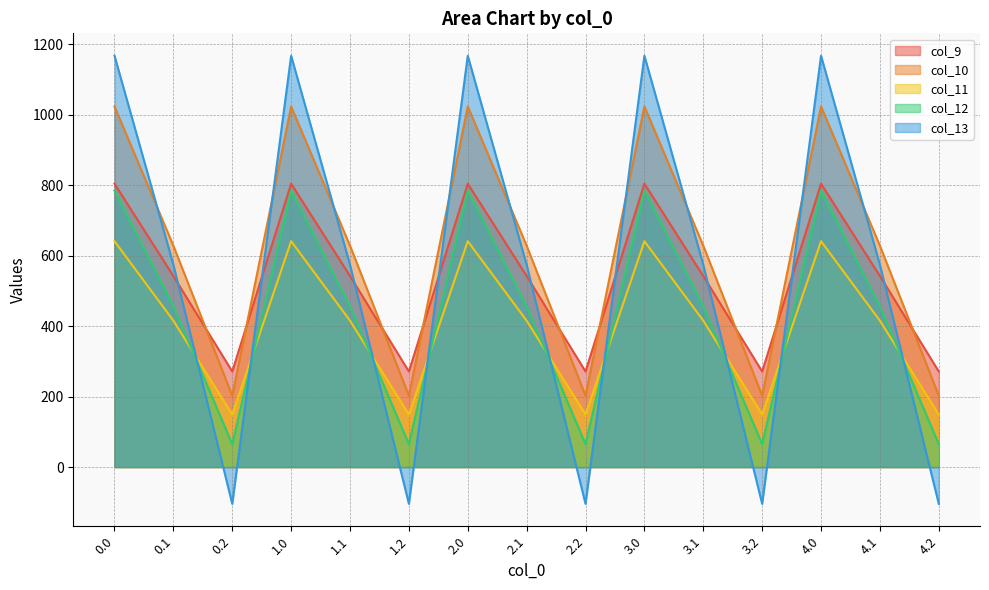

Reading right to left, list all the values displayed in this chart.

col_9: 4.2=271.1	4.1=542.1	4.0=804.0	3.2=271.1	3.1=542.1	3.0=804.0	2.2=271.1	2.1=542.1	2.0=804.0	1.2=271.1	1.1=542.1	1.0=804.0	0.2=271.1	0.1=542.1	0.0=804.0
col_10: 4.2=202.5	4.1=628.1	4.0=1023.2	3.2=202.5	3.1=628.1	3.0=1023.2	2.2=202.5	2.1=628.1	2.0=1023.2	1.2=202.5	1.1=628.1	1.0=1023.2	0.2=202.5	0.1=628.1	0.0=1023.2
col_11: 4.2=149.1	4.1=415.4	4.0=640.9	3.2=149.1	3.1=415.4	3.0=640.9	2.2=149.1	2.1=415.4	2.0=640.9	1.2=149.1	1.1=415.4	1.0=640.9	0.2=149.1	0.1=415.4	0.0=640.9
col_12: 4.2=65.2	4.1=456.1	4.0=784.4	3.2=65.2	3.1=456.1	3.0=784.4	2.2=65.2	2.1=456.1	2.0=784.4	1.2=65.2	1.1=456.1	1.0=784.4	0.2=65.2	0.1=456.1	0.0=784.4
col_13: 4.2=-104.4	4.1=574.0	4.0=1167.2	3.2=-104.4	3.1=574.0	3.0=1167.2	2.2=-104.4	2.1=574.0	2.0=1167.2	1.2=-104.4	1.1=574.0	1.0=1167.2	0.2=-104.4	0.1=574.0	0.0=1167.2